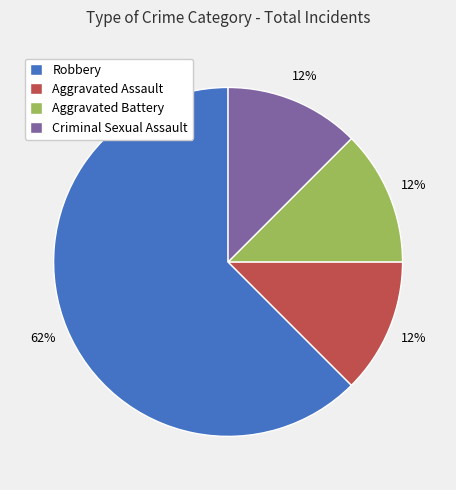

Which category has the biggest portion of the pie?

Robbery